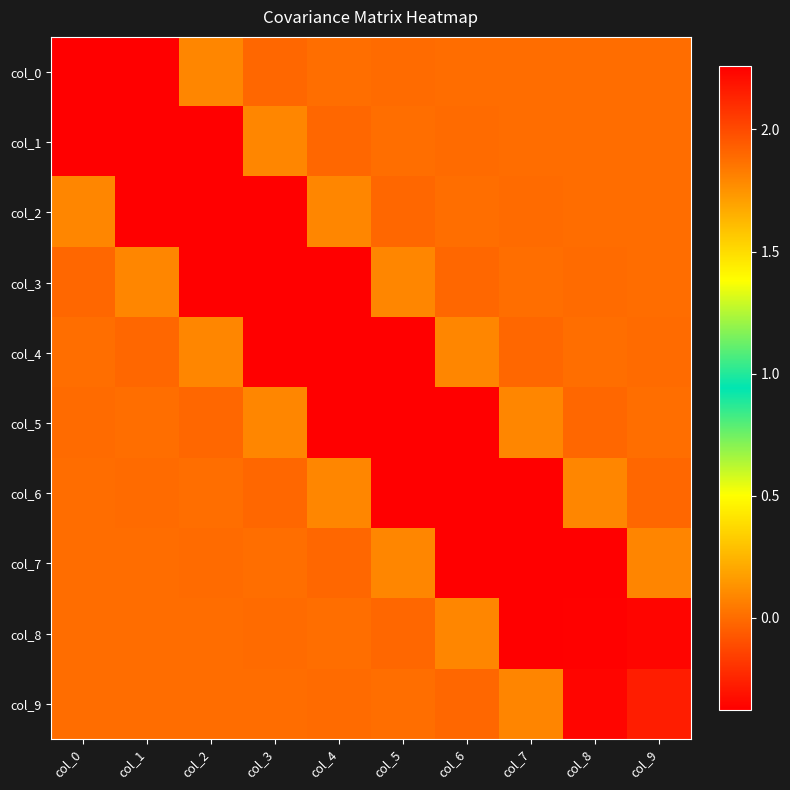

How many distinct data groups are displayed?

10